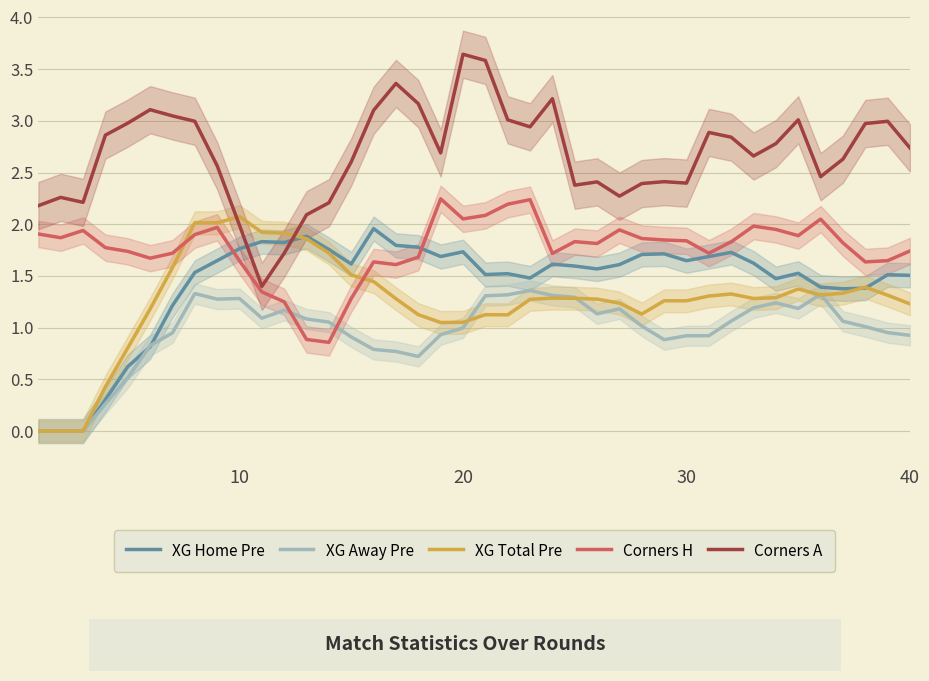

The value of XG Total Pre at 20 is 1.6. True or false?

False